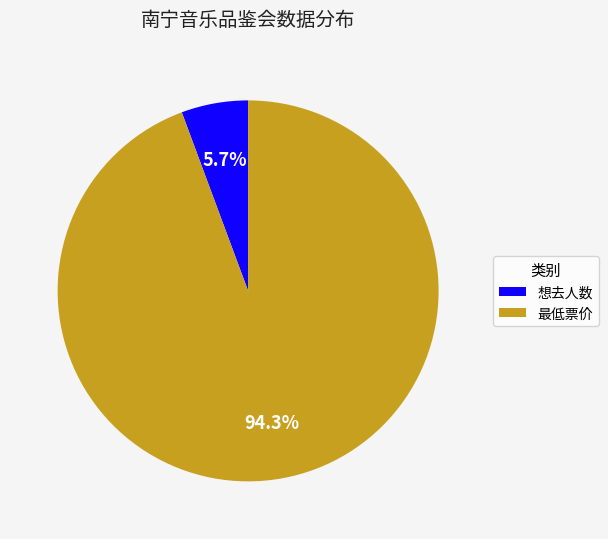

Rank the categories by value from lowest to highest.

想去人数, 最低票价